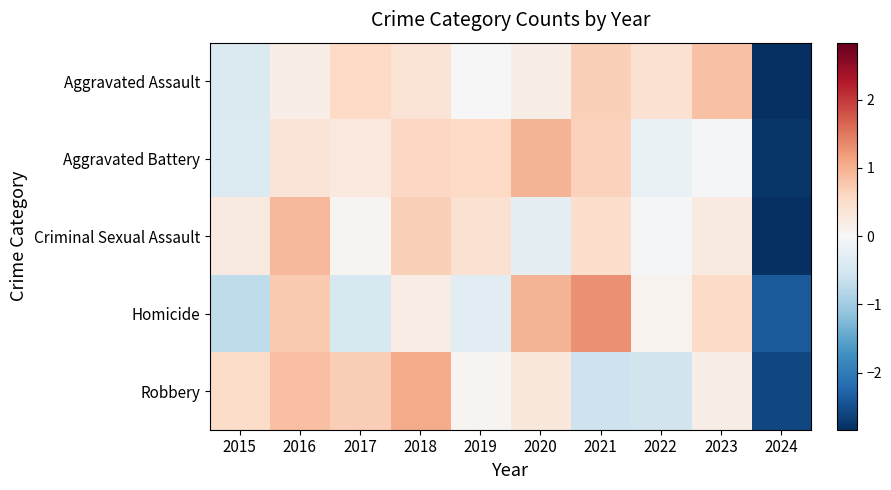

What is the spread (max minus min) of values at 2019?

0.9